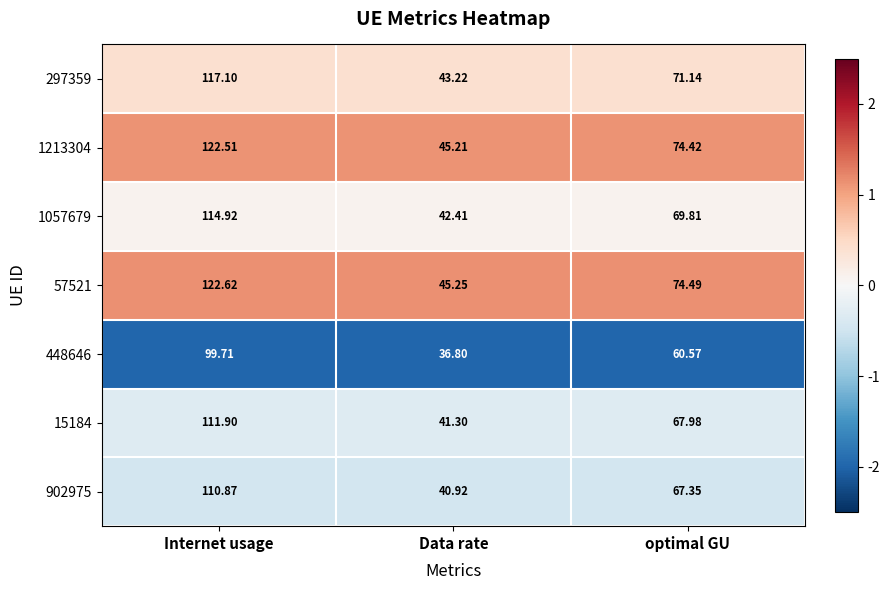

Which category has the highest value in the 902975 series?

Internet usage